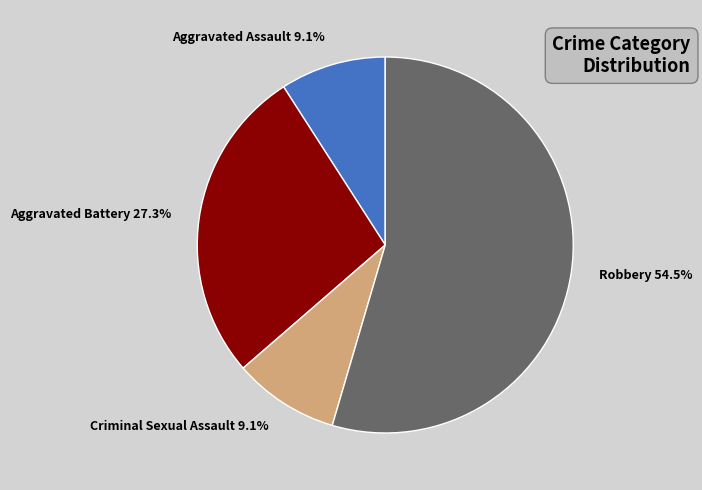

Which category accounts for the majority?

Robbery